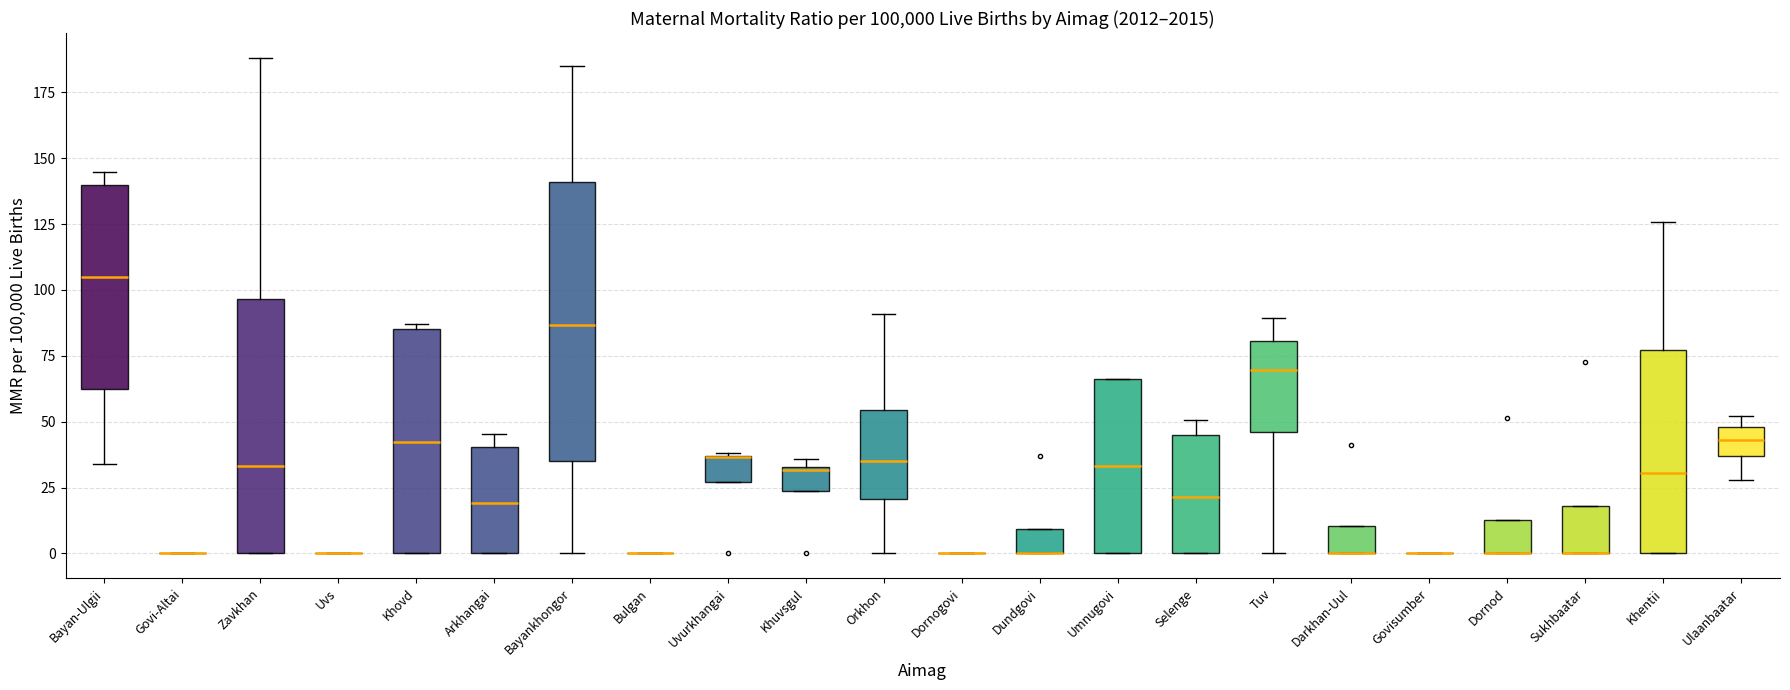

Reading left to right, transcribe this box plot: for each box, give where its median line is, the range the box spans, and where its two whiskers end, as read against the y-axis. The values are not printed on the chart, so give them approximately, as read against the axis.

Bayan-Ulgii: median 105, box 60 to 140, whiskers 35 to 145
Govi-Altai: box collapsed to a line at 0, whiskers 0 to 0
Zavkhan: median 35, box 0 to 95, whiskers 0 to 190
Uvs: box collapsed to a line at 0, whiskers 0 to 0
Khovd: median 40, box 0 to 85, whiskers 0 to 85 (just above the box's upper edge)
Arkhangai: median 20, box 0 to 40, whiskers 0 to 45
Bayankhongor: median 85, box 35 to 140, whiskers 0 to 185
Bulgan: box collapsed to a line at 0, whiskers 0 to 0
Uvurkhangai: median 35 (drawn on the box's upper edge), box 25 to 35, whiskers 25 to 40
Khuvsgul: median 30, box 25 to 35, whiskers 25 to 35 (just above the box's upper edge)
Orkhon: median 35, box 20 to 55, whiskers 0 to 90
Dornogovi: box collapsed to a line at 0, whiskers 0 to 0
Dundgovi: median 0 (drawn on the box's lower edge), box 0 to 10, whiskers 0 to 10
Umnugovi: median 35, box 0 to 65, whiskers 0 to 65
Selenge: median 20, box 0 to 45, whiskers 0 to 50
Tuv: median 70, box 45 to 80, whiskers 0 to 90
Darkhan-Uul: median 0 (drawn on the box's lower edge), box 0 to 10, whiskers 0 to 10
Govisumber: box collapsed to a line at 0, whiskers 0 to 0
Dornod: median 0 (drawn on the box's lower edge), box 0 to 15, whiskers 0 to 15
Sukhbaatar: median 0 (drawn on the box's lower edge), box 0 to 20, whiskers 0 to 20
Khentii: median 30, box 0 to 75, whiskers 0 to 125
Ulaanbaatar: median 45, box 35 to 50, whiskers 30 to 50 (just above the box's upper edge)